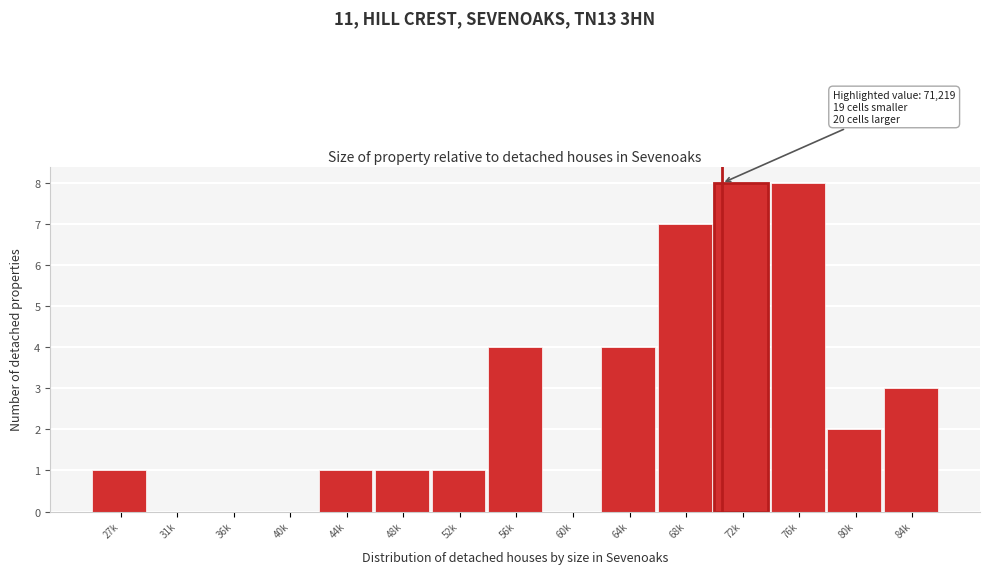

Reading left to right, what are all the values shown in this chart?

27k=1	31k=0	36k=0	40k=0	44k=1	48k=1	52k=1	56k=4	60k=0	64k=4	68k=7	72k=8	76k=8	80k=2	84k=3